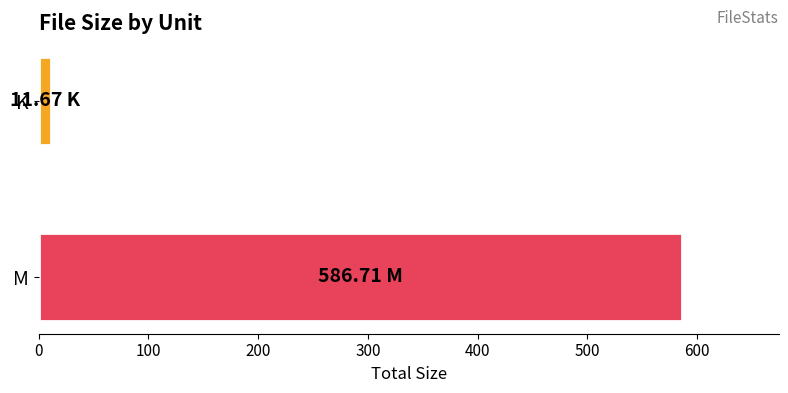

What is the label of the 2nd bar from the bottom?

K